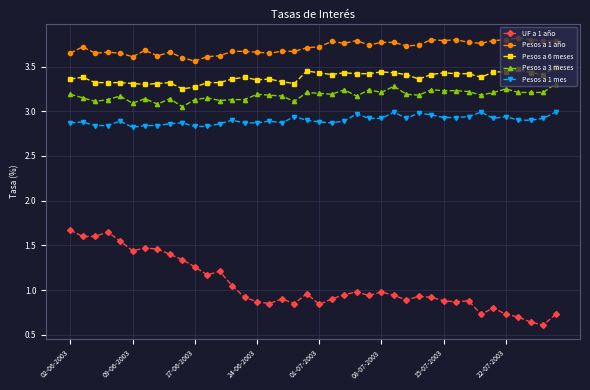

True or false: UF a 1 año and Pesos a 1 mes intersect in this chart.

False